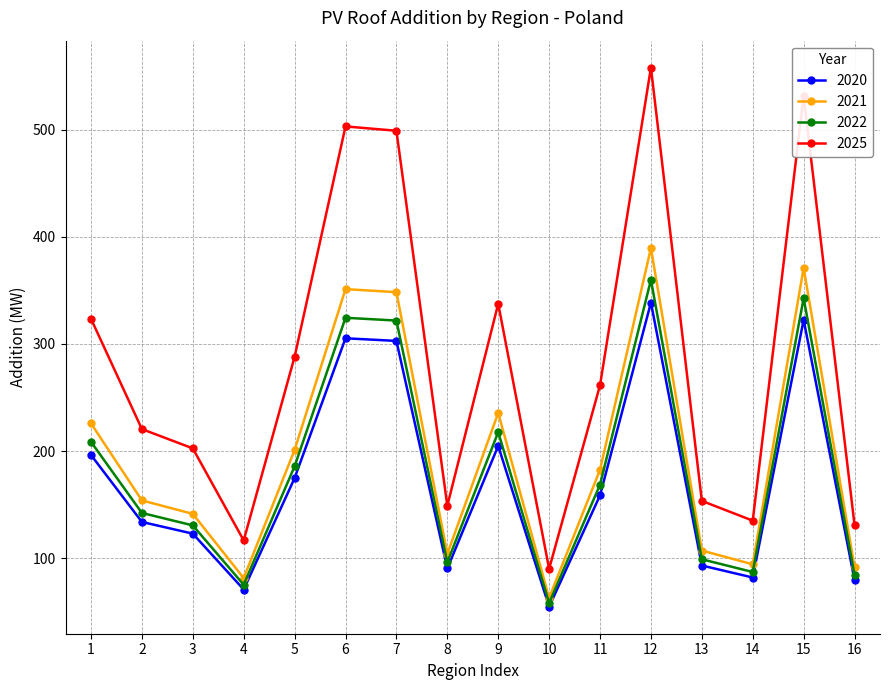

How many interior local peaks does the 2020 series have?

4